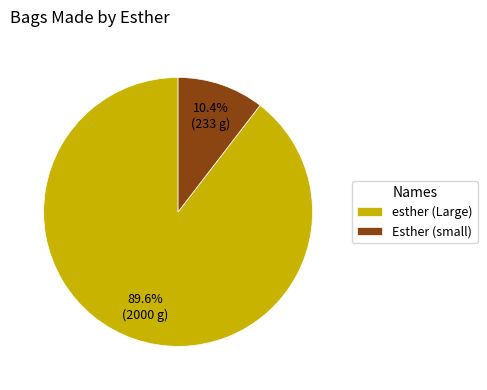

To the nearest percent, what is the average slice percentage?

50%